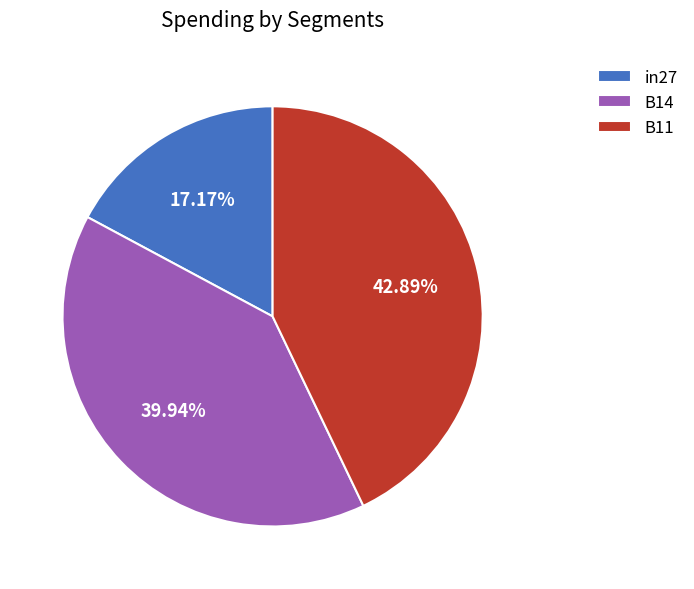

How much of the chart is everything except in27?

82.8%